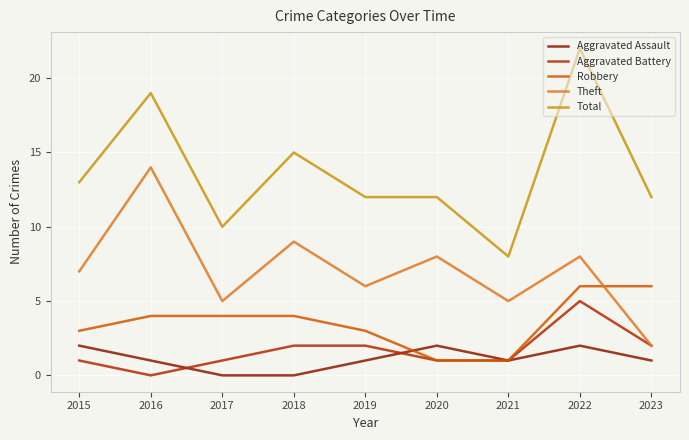

What is the difference between the Aggravated Assault values at 2022 and 2021?

1